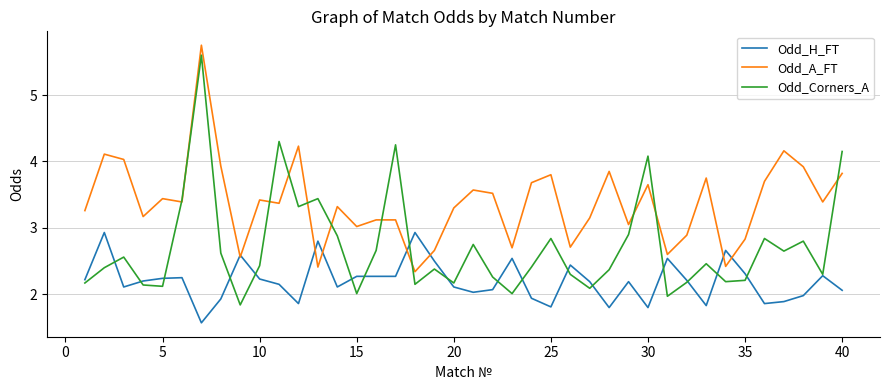

What is the maximum value for Odd_Corners_A?

5.6